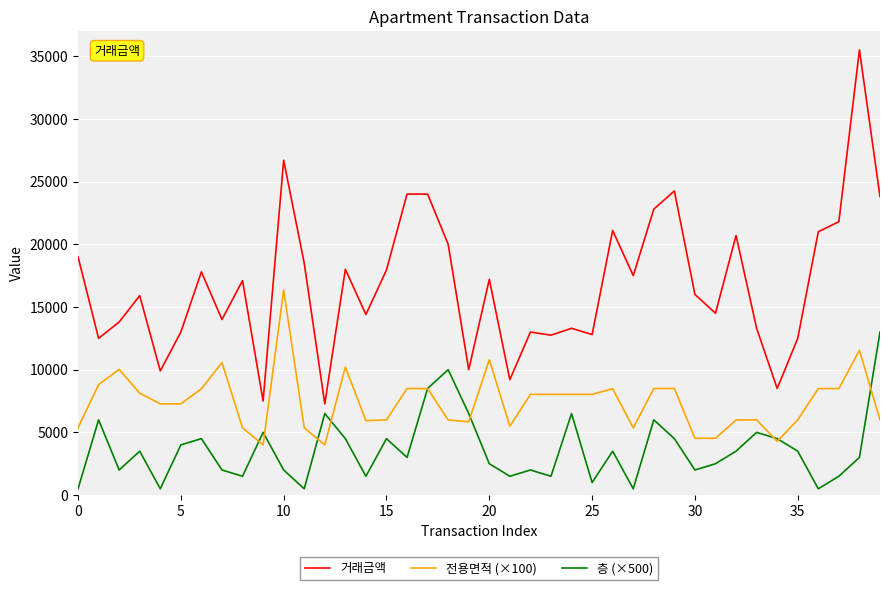

Rank the series by their average value, from lowest to highest.

층 (×500), 전용면적 (×100), 거래금액